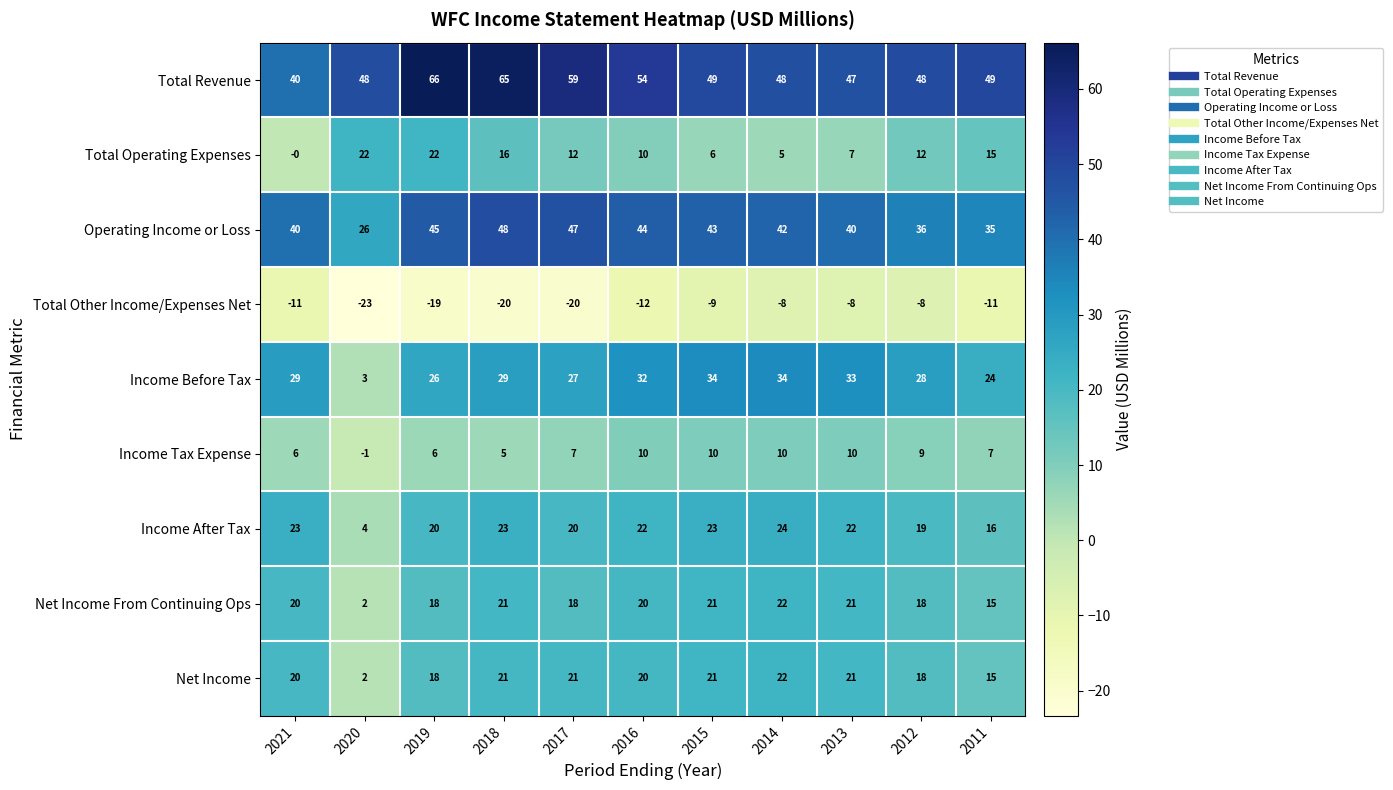

What value does the Income Before Tax series have at 2019, to the nearest 5?

25